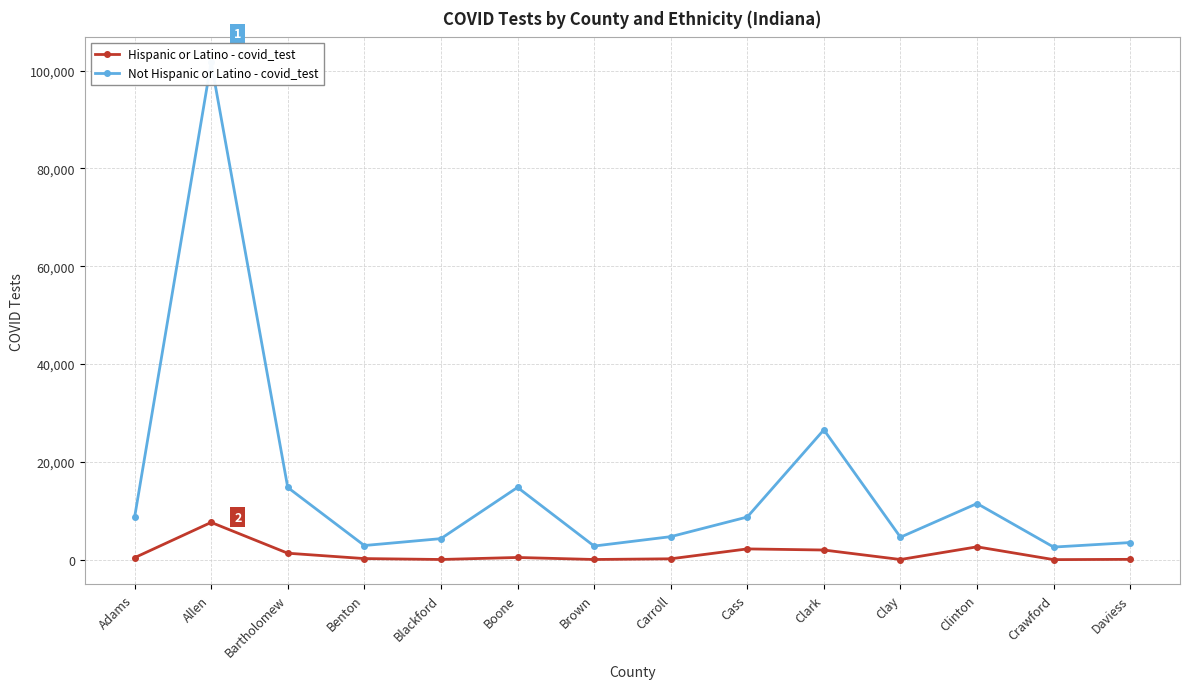

What is the sum of the Hispanic or Latino - covid_test values at Bartholomew and Daviess?

1425